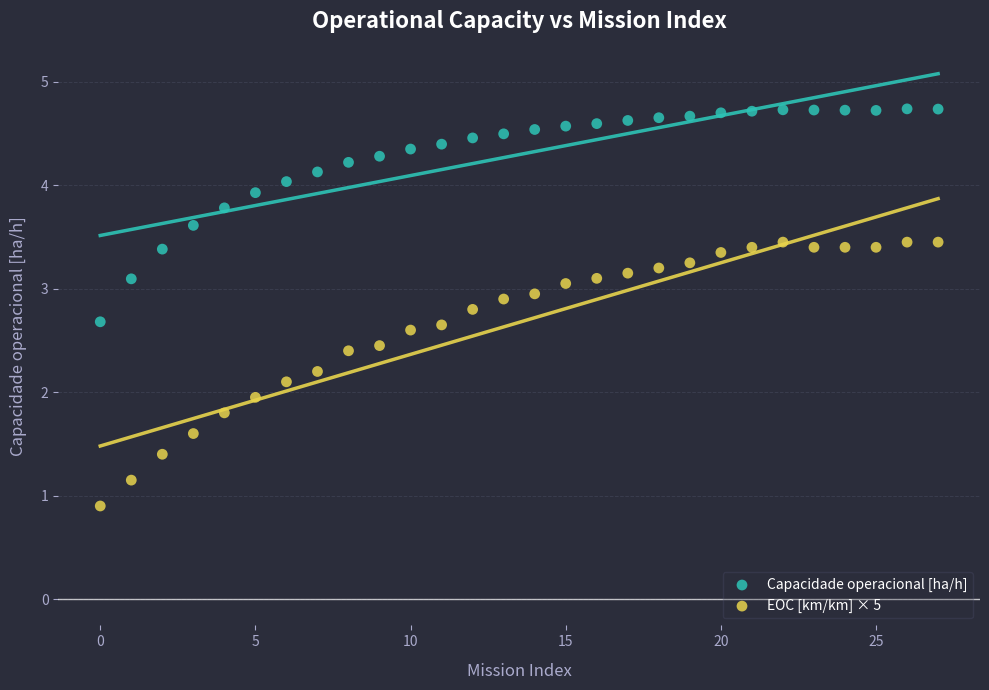

Across all data points, what is the range of Y values (max minus min)?

3.8